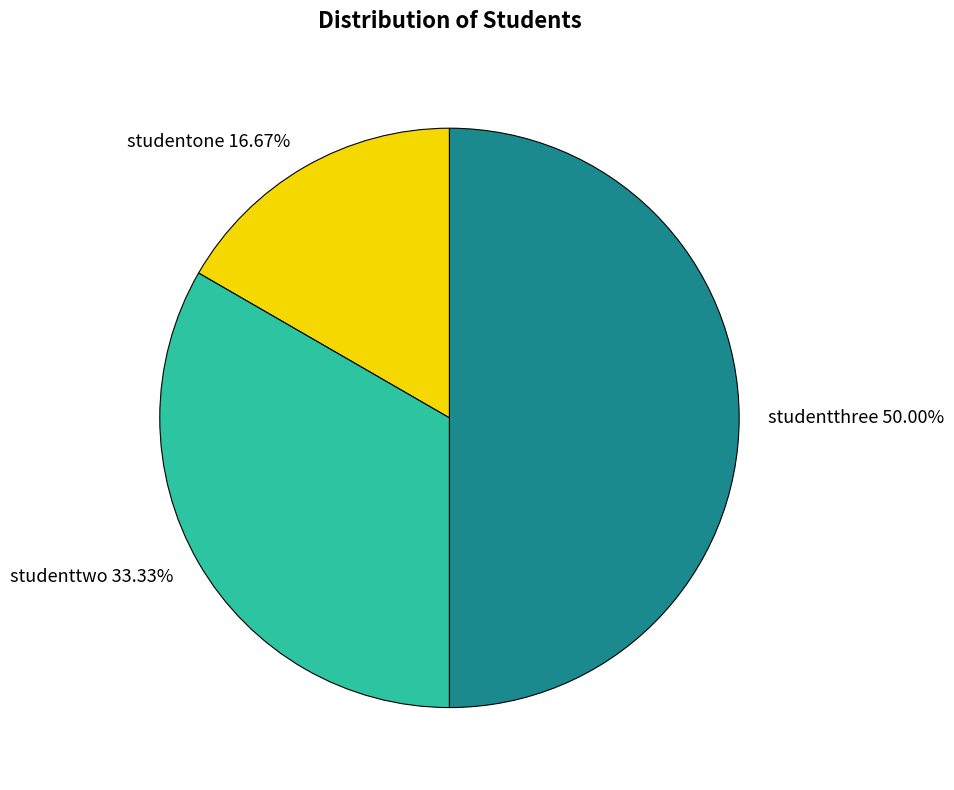

Rank the categories by value from highest to lowest.

studentthree, studenttwo, studentone